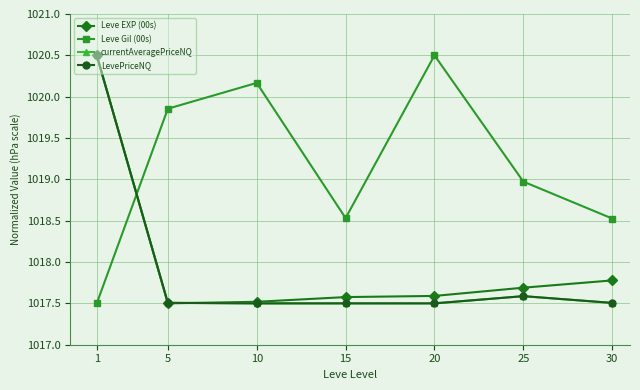

What is the lowest value of the Leve EXP (00s) series?

1017.5